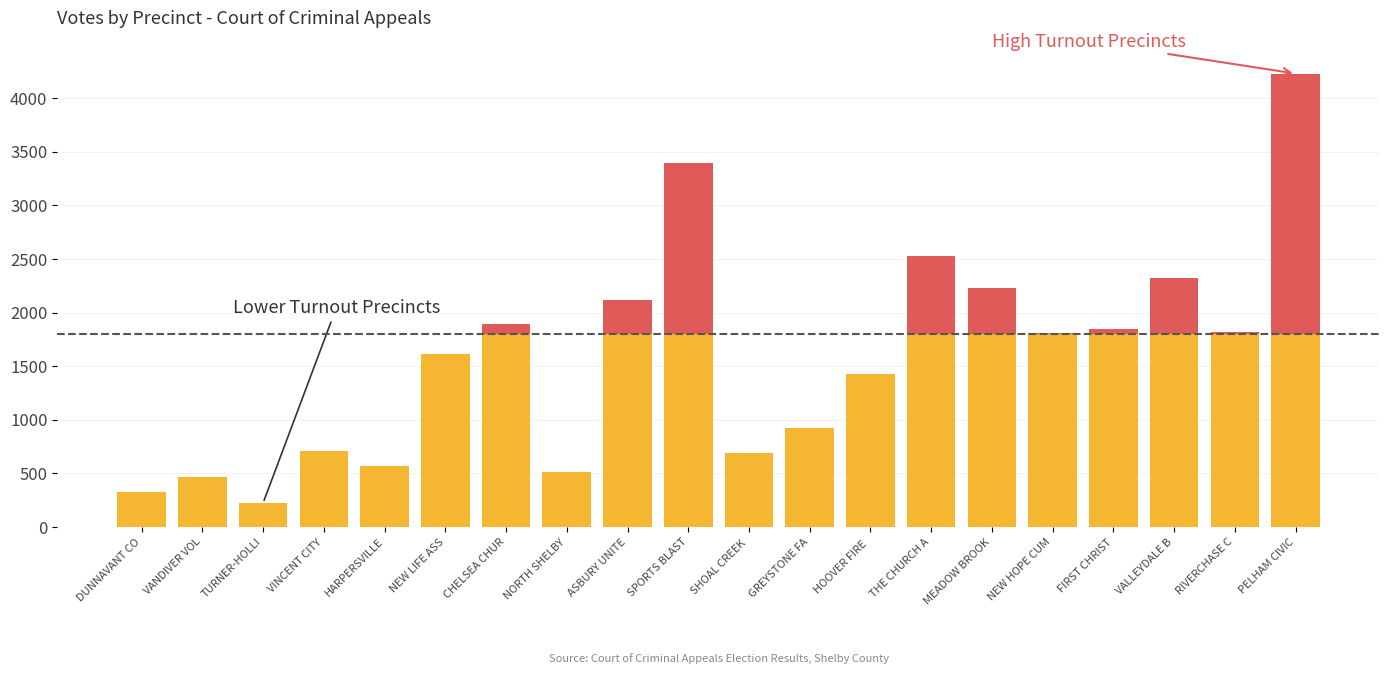

Count the number of categories in the chart.

20